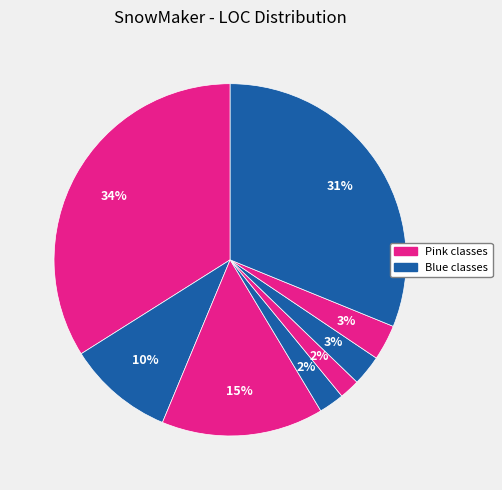

How many slices are in this pie chart?

8